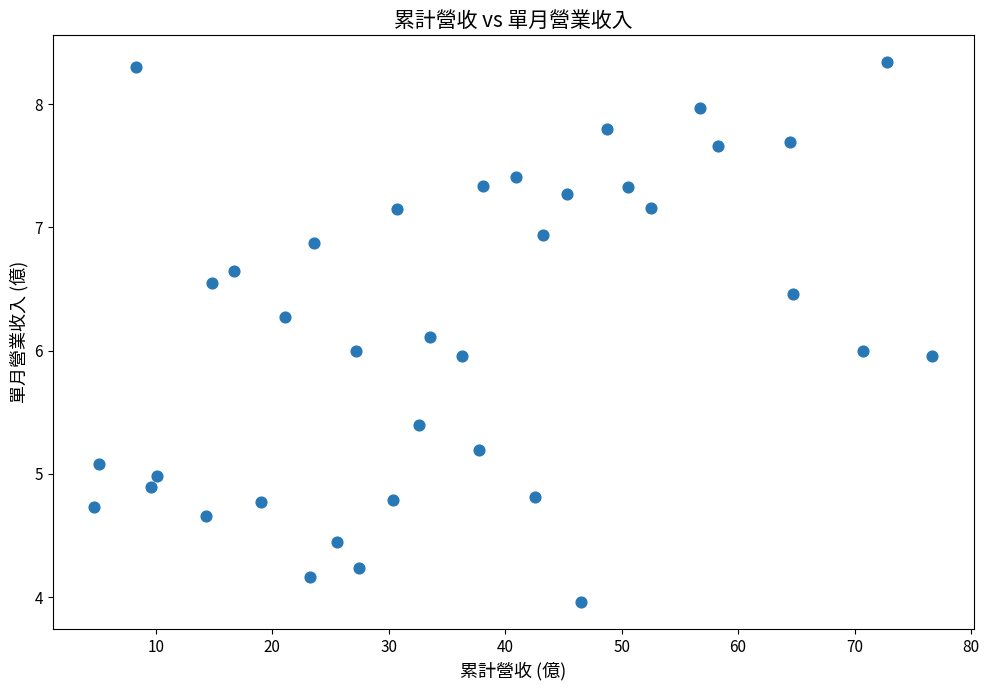

What is the range of X values (max minus min)?

71.9